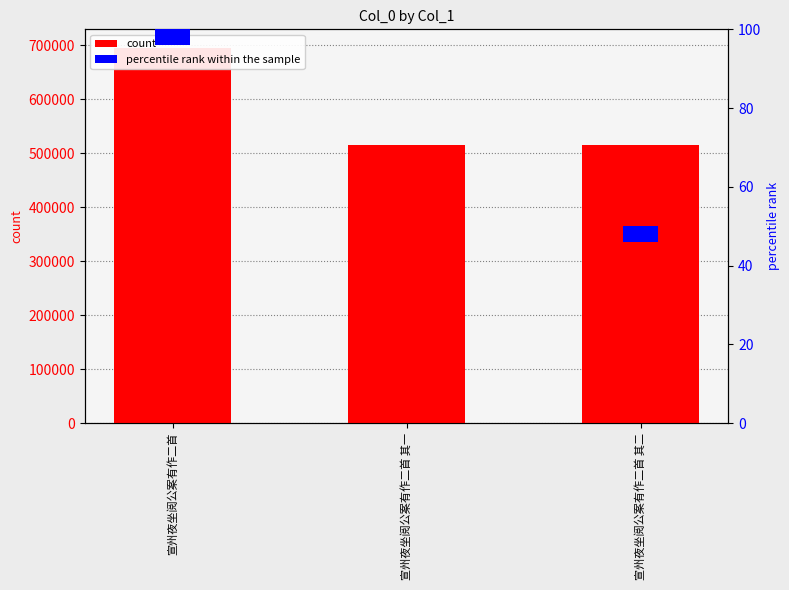

True or false: col_0 has a value of 258097 at 宣州夜坐阅公案有作二首 其一.

False